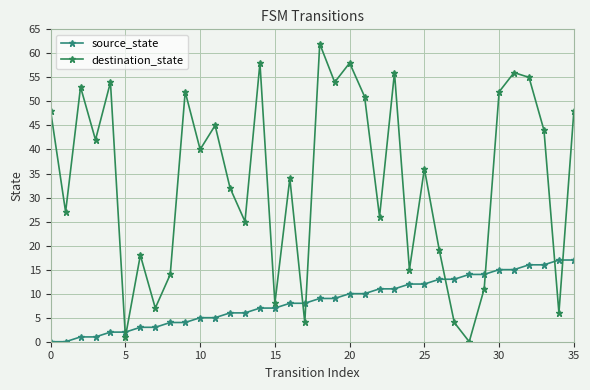

What is the average value of the destination_state series?

34